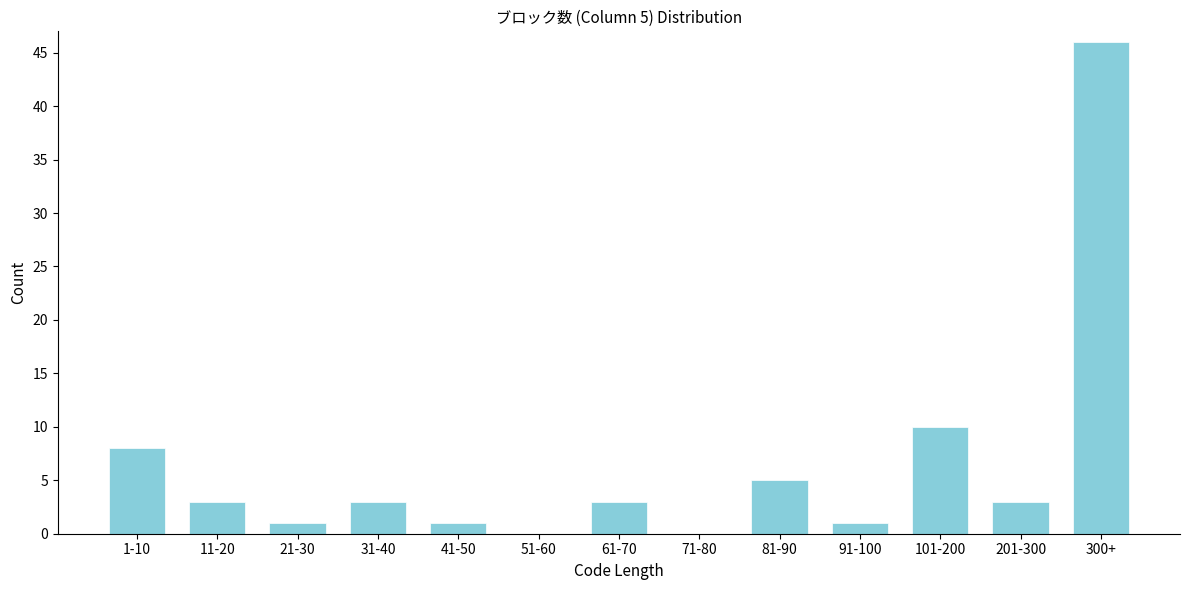

Reading right to left, extract all data points from this chart.

300+=46	201-300=3	101-200=10	91-100=1	81-90=5	71-80=0	61-70=3	51-60=0	41-50=1	31-40=3	21-30=1	11-20=3	1-10=8